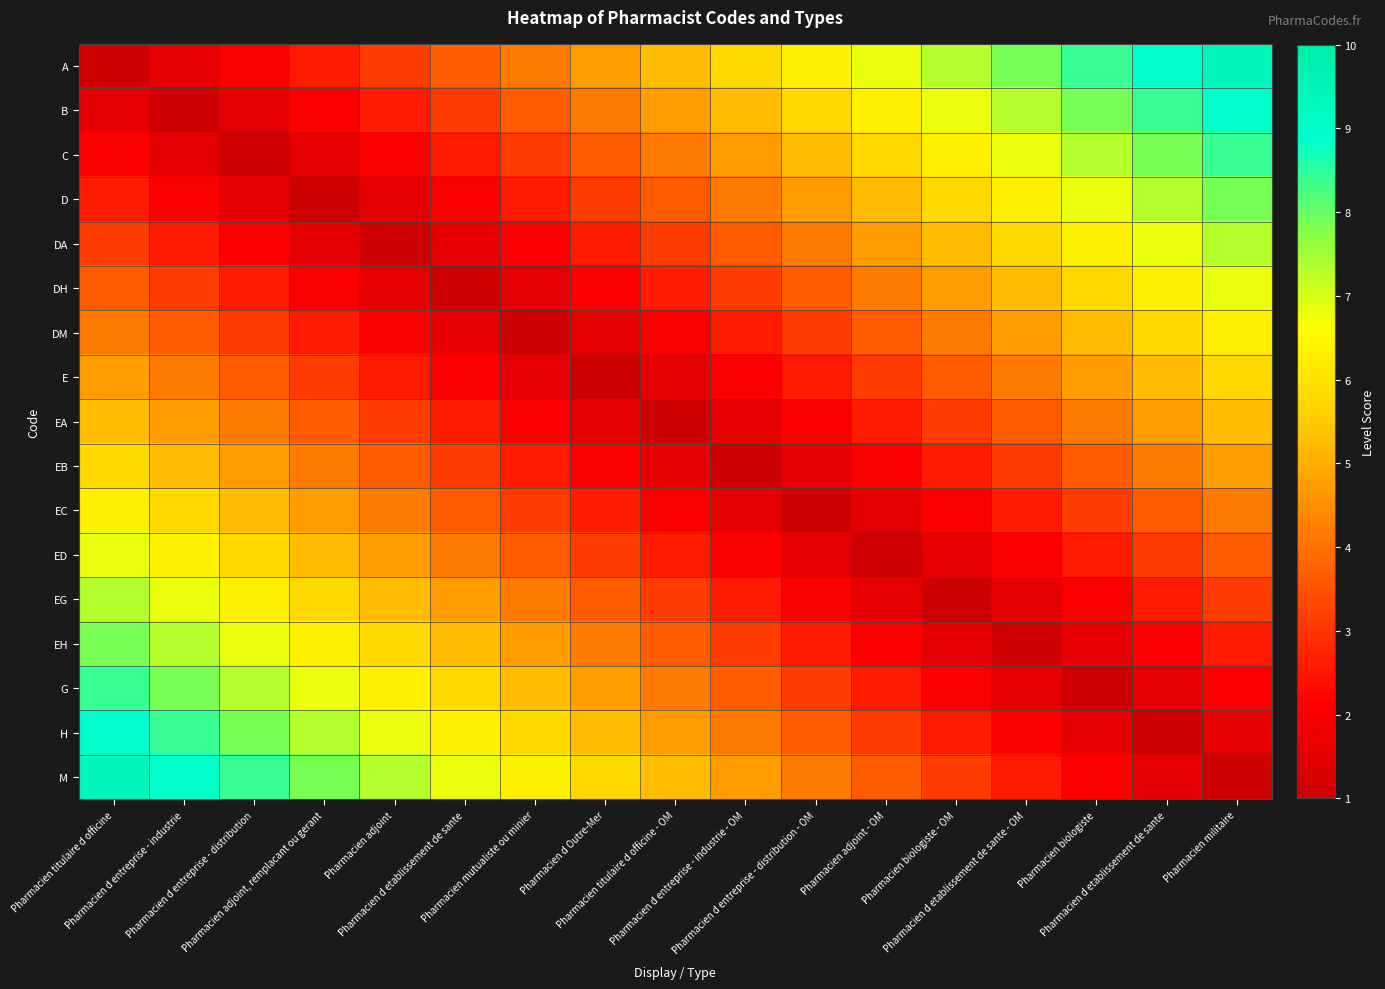

Reading right to left, extract all data points from this chart.

A: Pharmacien militaire=9.5	Pharmacien d etablissement de sante=8.9	Pharmacien biologiste=8.4	Pharmacien d etablissement de sante - OM=7.9	Pharmacien biologiste - OM=7.4	Pharmacien adjoint - OM=6.8	Pharmacien d entreprise - distribution - OM=6.3	Pharmacien d entreprise - industrie - OM=5.8	Pharmacien titulaire d officine - OM=5.2	Pharmacien d Outre-Mer=4.7	Pharmacien mutualiste ou minier=4.2	Pharmacien d etablissement de sante=3.6	Pharmacien adjoint=3.1	Pharmacien adjoint, remplacant ou gerant=2.6	Pharmacien d entreprise - distribution=2.1	Pharmacien d entreprise - industrie=1.5	Pharmacien titulaire d officine=1.0
B: Pharmacien militaire=8.9	Pharmacien d etablissement de sante=8.4	Pharmacien biologiste=7.9	Pharmacien d etablissement de sante - OM=7.4	Pharmacien biologiste - OM=6.8	Pharmacien adjoint - OM=6.3	Pharmacien d entreprise - distribution - OM=5.8	Pharmacien d entreprise - industrie - OM=5.2	Pharmacien titulaire d officine - OM=4.7	Pharmacien d Outre-Mer=4.2	Pharmacien mutualiste ou minier=3.6	Pharmacien d etablissement de sante=3.1	Pharmacien adjoint=2.6	Pharmacien adjoint, remplacant ou gerant=2.1	Pharmacien d entreprise - distribution=1.5	Pharmacien d entreprise - industrie=1.0	Pharmacien titulaire d officine=1.5
C: Pharmacien militaire=8.4	Pharmacien d etablissement de sante=7.9	Pharmacien biologiste=7.4	Pharmacien d etablissement de sante - OM=6.8	Pharmacien biologiste - OM=6.3	Pharmacien adjoint - OM=5.8	Pharmacien d entreprise - distribution - OM=5.2	Pharmacien d entreprise - industrie - OM=4.7	Pharmacien titulaire d officine - OM=4.2	Pharmacien d Outre-Mer=3.6	Pharmacien mutualiste ou minier=3.1	Pharmacien d etablissement de sante=2.6	Pharmacien adjoint=2.1	Pharmacien adjoint, remplacant ou gerant=1.5	Pharmacien d entreprise - distribution=1.0	Pharmacien d entreprise - industrie=1.5	Pharmacien titulaire d officine=2.1
D: Pharmacien militaire=7.9	Pharmacien d etablissement de sante=7.4	Pharmacien biologiste=6.8	Pharmacien d etablissement de sante - OM=6.3	Pharmacien biologiste - OM=5.8	Pharmacien adjoint - OM=5.2	Pharmacien d entreprise - distribution - OM=4.7	Pharmacien d entreprise - industrie - OM=4.2	Pharmacien titulaire d officine - OM=3.6	Pharmacien d Outre-Mer=3.1	Pharmacien mutualiste ou minier=2.6	Pharmacien d etablissement de sante=2.1	Pharmacien adjoint=1.5	Pharmacien adjoint, remplacant ou gerant=1.0	Pharmacien d entreprise - distribution=1.5	Pharmacien d entreprise - industrie=2.1	Pharmacien titulaire d officine=2.6
DA: Pharmacien militaire=7.4	Pharmacien d etablissement de sante=6.8	Pharmacien biologiste=6.3	Pharmacien d etablissement de sante - OM=5.8	Pharmacien biologiste - OM=5.2	Pharmacien adjoint - OM=4.7	Pharmacien d entreprise - distribution - OM=4.2	Pharmacien d entreprise - industrie - OM=3.6	Pharmacien titulaire d officine - OM=3.1	Pharmacien d Outre-Mer=2.6	Pharmacien mutualiste ou minier=2.1	Pharmacien d etablissement de sante=1.5	Pharmacien adjoint=1.0	Pharmacien adjoint, remplacant ou gerant=1.5	Pharmacien d entreprise - distribution=2.1	Pharmacien d entreprise - industrie=2.6	Pharmacien titulaire d officine=3.1
DH: Pharmacien militaire=6.8	Pharmacien d etablissement de sante=6.3	Pharmacien biologiste=5.8	Pharmacien d etablissement de sante - OM=5.2	Pharmacien biologiste - OM=4.7	Pharmacien adjoint - OM=4.2	Pharmacien d entreprise - distribution - OM=3.6	Pharmacien d entreprise - industrie - OM=3.1	Pharmacien titulaire d officine - OM=2.6	Pharmacien d Outre-Mer=2.1	Pharmacien mutualiste ou minier=1.5	Pharmacien d etablissement de sante=1.0	Pharmacien adjoint=1.5	Pharmacien adjoint, remplacant ou gerant=2.1	Pharmacien d entreprise - distribution=2.6	Pharmacien d entreprise - industrie=3.1	Pharmacien titulaire d officine=3.6
DM: Pharmacien militaire=6.3	Pharmacien d etablissement de sante=5.8	Pharmacien biologiste=5.2	Pharmacien d etablissement de sante - OM=4.7	Pharmacien biologiste - OM=4.2	Pharmacien adjoint - OM=3.6	Pharmacien d entreprise - distribution - OM=3.1	Pharmacien d entreprise - industrie - OM=2.6	Pharmacien titulaire d officine - OM=2.1	Pharmacien d Outre-Mer=1.5	Pharmacien mutualiste ou minier=1.0	Pharmacien d etablissement de sante=1.5	Pharmacien adjoint=2.1	Pharmacien adjoint, remplacant ou gerant=2.6	Pharmacien d entreprise - distribution=3.1	Pharmacien d entreprise - industrie=3.6	Pharmacien titulaire d officine=4.2
E: Pharmacien militaire=5.8	Pharmacien d etablissement de sante=5.2	Pharmacien biologiste=4.7	Pharmacien d etablissement de sante - OM=4.2	Pharmacien biologiste - OM=3.6	Pharmacien adjoint - OM=3.1	Pharmacien d entreprise - distribution - OM=2.6	Pharmacien d entreprise - industrie - OM=2.1	Pharmacien titulaire d officine - OM=1.5	Pharmacien d Outre-Mer=1.0	Pharmacien mutualiste ou minier=1.5	Pharmacien d etablissement de sante=2.1	Pharmacien adjoint=2.6	Pharmacien adjoint, remplacant ou gerant=3.1	Pharmacien d entreprise - distribution=3.6	Pharmacien d entreprise - industrie=4.2	Pharmacien titulaire d officine=4.7
EA: Pharmacien militaire=5.2	Pharmacien d etablissement de sante=4.7	Pharmacien biologiste=4.2	Pharmacien d etablissement de sante - OM=3.6	Pharmacien biologiste - OM=3.1	Pharmacien adjoint - OM=2.6	Pharmacien d entreprise - distribution - OM=2.1	Pharmacien d entreprise - industrie - OM=1.5	Pharmacien titulaire d officine - OM=1.0	Pharmacien d Outre-Mer=1.5	Pharmacien mutualiste ou minier=2.1	Pharmacien d etablissement de sante=2.6	Pharmacien adjoint=3.1	Pharmacien adjoint, remplacant ou gerant=3.6	Pharmacien d entreprise - distribution=4.2	Pharmacien d entreprise - industrie=4.7	Pharmacien titulaire d officine=5.2
EB: Pharmacien militaire=4.7	Pharmacien d etablissement de sante=4.2	Pharmacien biologiste=3.6	Pharmacien d etablissement de sante - OM=3.1	Pharmacien biologiste - OM=2.6	Pharmacien adjoint - OM=2.1	Pharmacien d entreprise - distribution - OM=1.5	Pharmacien d entreprise - industrie - OM=1.0	Pharmacien titulaire d officine - OM=1.5	Pharmacien d Outre-Mer=2.1	Pharmacien mutualiste ou minier=2.6	Pharmacien d etablissement de sante=3.1	Pharmacien adjoint=3.6	Pharmacien adjoint, remplacant ou gerant=4.2	Pharmacien d entreprise - distribution=4.7	Pharmacien d entreprise - industrie=5.2	Pharmacien titulaire d officine=5.8
EC: Pharmacien militaire=4.2	Pharmacien d etablissement de sante=3.6	Pharmacien biologiste=3.1	Pharmacien d etablissement de sante - OM=2.6	Pharmacien biologiste - OM=2.1	Pharmacien adjoint - OM=1.5	Pharmacien d entreprise - distribution - OM=1.0	Pharmacien d entreprise - industrie - OM=1.5	Pharmacien titulaire d officine - OM=2.1	Pharmacien d Outre-Mer=2.6	Pharmacien mutualiste ou minier=3.1	Pharmacien d etablissement de sante=3.6	Pharmacien adjoint=4.2	Pharmacien adjoint, remplacant ou gerant=4.7	Pharmacien d entreprise - distribution=5.2	Pharmacien d entreprise - industrie=5.8	Pharmacien titulaire d officine=6.3
ED: Pharmacien militaire=3.6	Pharmacien d etablissement de sante=3.1	Pharmacien biologiste=2.6	Pharmacien d etablissement de sante - OM=2.1	Pharmacien biologiste - OM=1.5	Pharmacien adjoint - OM=1.0	Pharmacien d entreprise - distribution - OM=1.5	Pharmacien d entreprise - industrie - OM=2.1	Pharmacien titulaire d officine - OM=2.6	Pharmacien d Outre-Mer=3.1	Pharmacien mutualiste ou minier=3.6	Pharmacien d etablissement de sante=4.2	Pharmacien adjoint=4.7	Pharmacien adjoint, remplacant ou gerant=5.2	Pharmacien d entreprise - distribution=5.8	Pharmacien d entreprise - industrie=6.3	Pharmacien titulaire d officine=6.8
EG: Pharmacien militaire=3.1	Pharmacien d etablissement de sante=2.6	Pharmacien biologiste=2.1	Pharmacien d etablissement de sante - OM=1.5	Pharmacien biologiste - OM=1.0	Pharmacien adjoint - OM=1.5	Pharmacien d entreprise - distribution - OM=2.1	Pharmacien d entreprise - industrie - OM=2.6	Pharmacien titulaire d officine - OM=3.1	Pharmacien d Outre-Mer=3.6	Pharmacien mutualiste ou minier=4.2	Pharmacien d etablissement de sante=4.7	Pharmacien adjoint=5.2	Pharmacien adjoint, remplacant ou gerant=5.8	Pharmacien d entreprise - distribution=6.3	Pharmacien d entreprise - industrie=6.8	Pharmacien titulaire d officine=7.4
EH: Pharmacien militaire=2.6	Pharmacien d etablissement de sante=2.1	Pharmacien biologiste=1.5	Pharmacien d etablissement de sante - OM=1.0	Pharmacien biologiste - OM=1.5	Pharmacien adjoint - OM=2.1	Pharmacien d entreprise - distribution - OM=2.6	Pharmacien d entreprise - industrie - OM=3.1	Pharmacien titulaire d officine - OM=3.6	Pharmacien d Outre-Mer=4.2	Pharmacien mutualiste ou minier=4.7	Pharmacien d etablissement de sante=5.2	Pharmacien adjoint=5.8	Pharmacien adjoint, remplacant ou gerant=6.3	Pharmacien d entreprise - distribution=6.8	Pharmacien d entreprise - industrie=7.4	Pharmacien titulaire d officine=7.9
G: Pharmacien militaire=2.1	Pharmacien d etablissement de sante=1.5	Pharmacien biologiste=1.0	Pharmacien d etablissement de sante - OM=1.5	Pharmacien biologiste - OM=2.1	Pharmacien adjoint - OM=2.6	Pharmacien d entreprise - distribution - OM=3.1	Pharmacien d entreprise - industrie - OM=3.6	Pharmacien titulaire d officine - OM=4.2	Pharmacien d Outre-Mer=4.7	Pharmacien mutualiste ou minier=5.2	Pharmacien d etablissement de sante=5.8	Pharmacien adjoint=6.3	Pharmacien adjoint, remplacant ou gerant=6.8	Pharmacien d entreprise - distribution=7.4	Pharmacien d entreprise - industrie=7.9	Pharmacien titulaire d officine=8.4
H: Pharmacien militaire=1.5	Pharmacien d etablissement de sante=1.0	Pharmacien biologiste=1.5	Pharmacien d etablissement de sante - OM=2.1	Pharmacien biologiste - OM=2.6	Pharmacien adjoint - OM=3.1	Pharmacien d entreprise - distribution - OM=3.6	Pharmacien d entreprise - industrie - OM=4.2	Pharmacien titulaire d officine - OM=4.7	Pharmacien d Outre-Mer=5.2	Pharmacien mutualiste ou minier=5.8	Pharmacien d etablissement de sante=6.3	Pharmacien adjoint=6.8	Pharmacien adjoint, remplacant ou gerant=7.4	Pharmacien d entreprise - distribution=7.9	Pharmacien d entreprise - industrie=8.4	Pharmacien titulaire d officine=8.9
M: Pharmacien militaire=1.0	Pharmacien d etablissement de sante=1.5	Pharmacien biologiste=2.1	Pharmacien d etablissement de sante - OM=2.6	Pharmacien biologiste - OM=3.1	Pharmacien adjoint - OM=3.6	Pharmacien d entreprise - distribution - OM=4.2	Pharmacien d entreprise - industrie - OM=4.7	Pharmacien titulaire d officine - OM=5.2	Pharmacien d Outre-Mer=5.8	Pharmacien mutualiste ou minier=6.3	Pharmacien d etablissement de sante=6.8	Pharmacien adjoint=7.4	Pharmacien adjoint, remplacant ou gerant=7.9	Pharmacien d entreprise - distribution=8.4	Pharmacien d entreprise - industrie=8.9	Pharmacien titulaire d officine=9.5